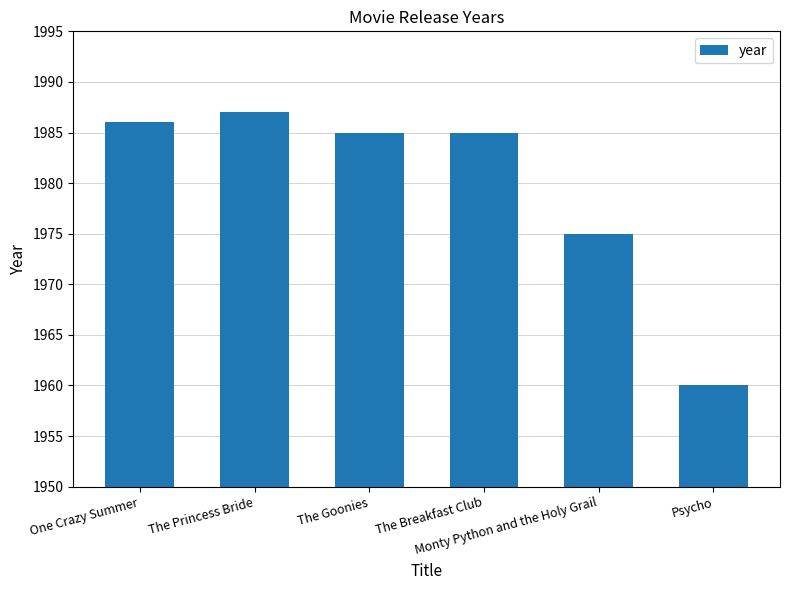

Are the bars horizontal?

No